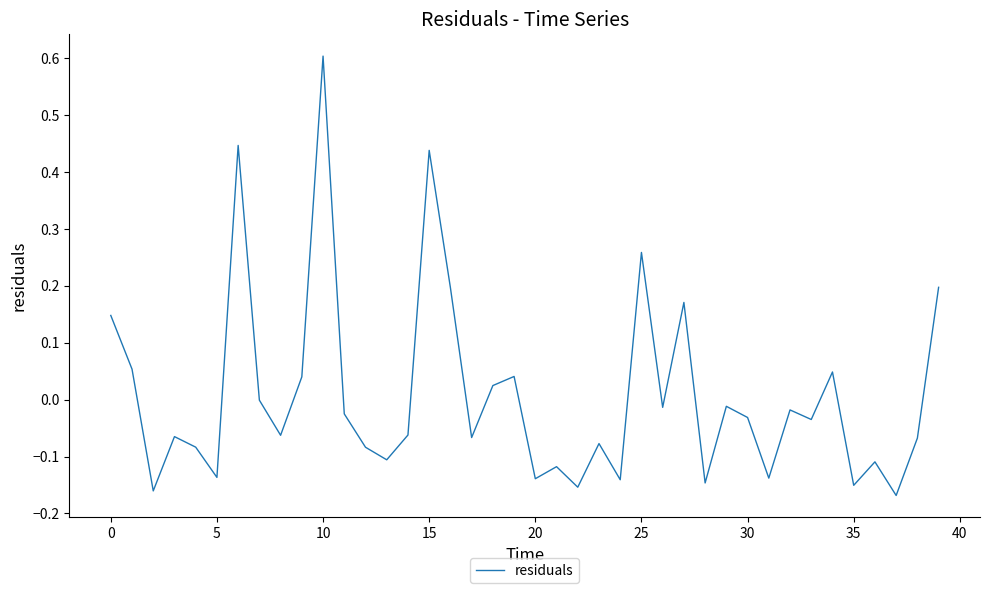

How many categories are shown in the chart?

40